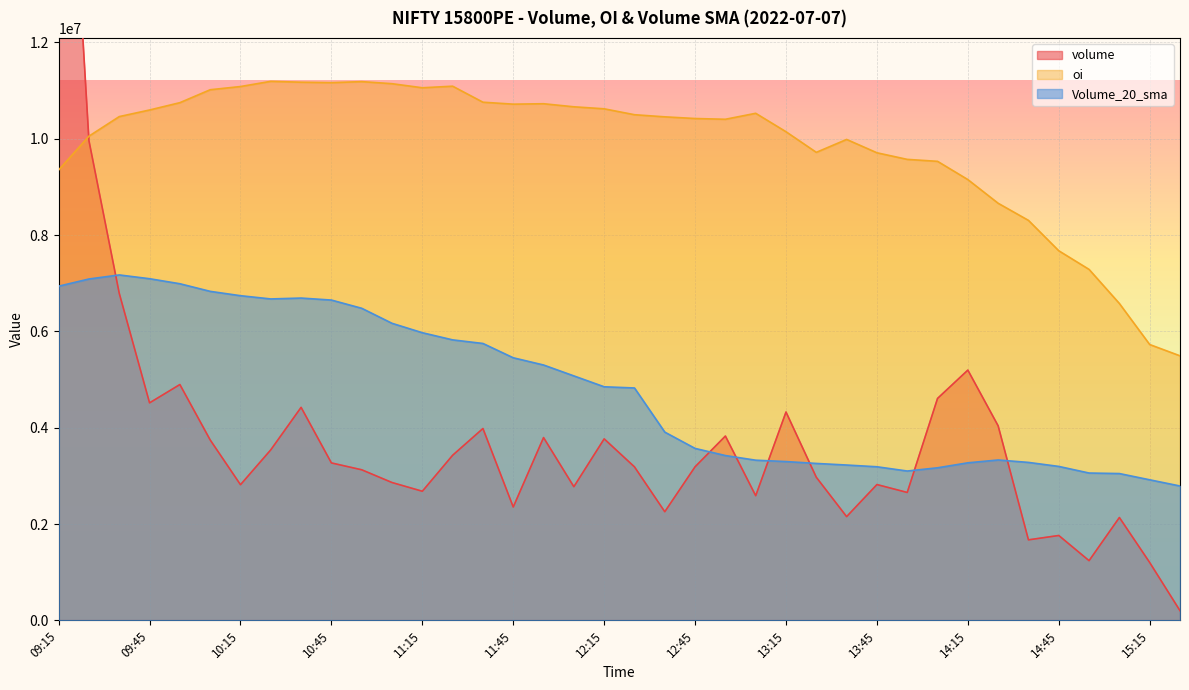

True or false: volume and oi intersect in this chart.

True